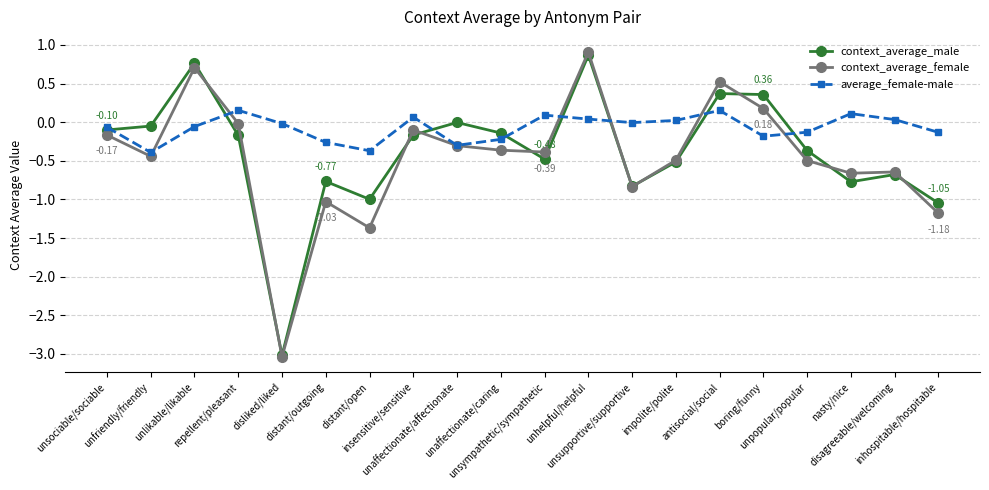

True or false: context_average_female has more than 0 interior local peaks.

True